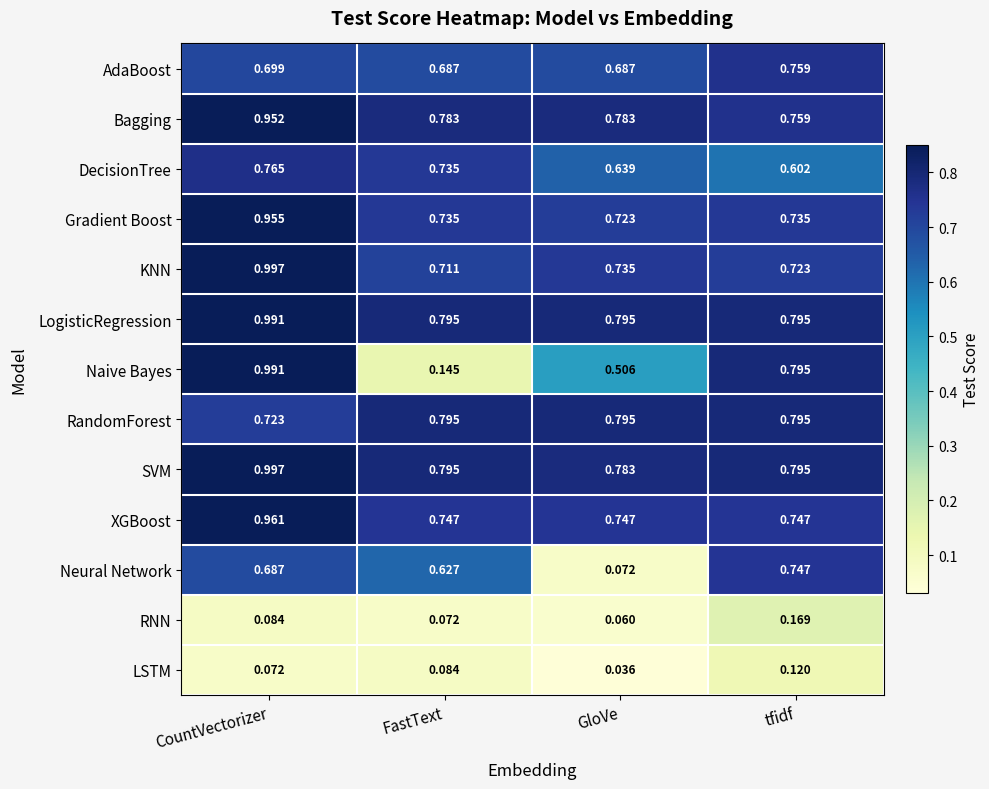

At which label is SVM closest to 0?

GloVe